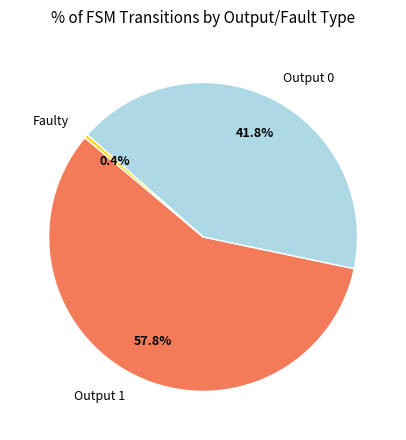

Count the number of slices in the pie.

3